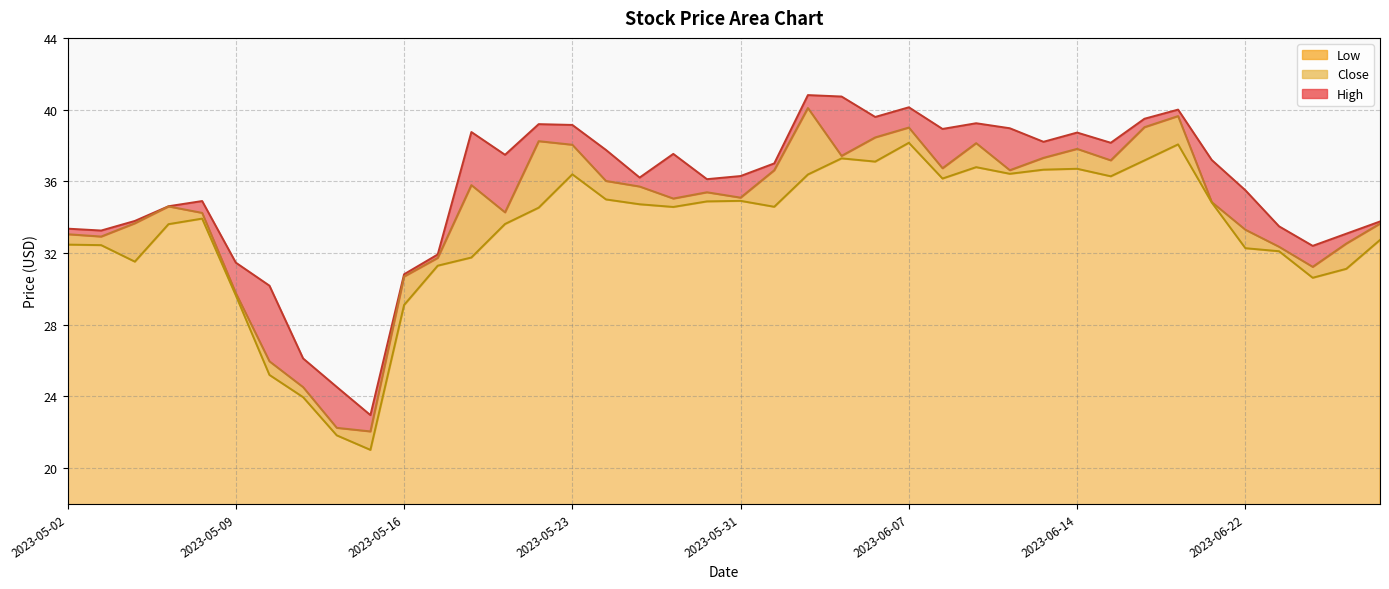

What position from the right is 2023-05-26?

22